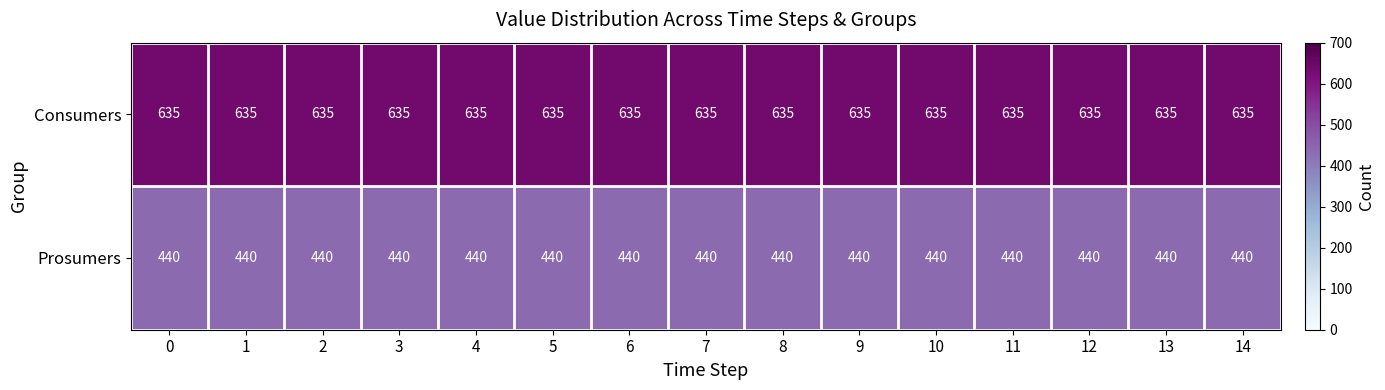

List the series in order of their peak value, lowest first.

Prosumers, Consumers